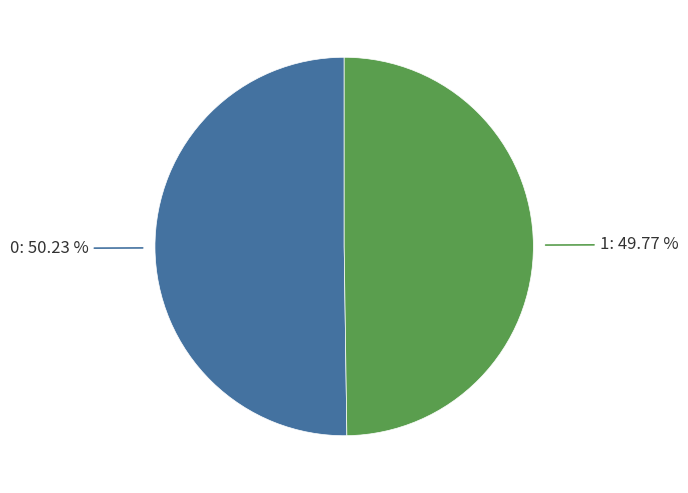

To the nearest percent, what is the combined percentage of 1 and 0?

100%